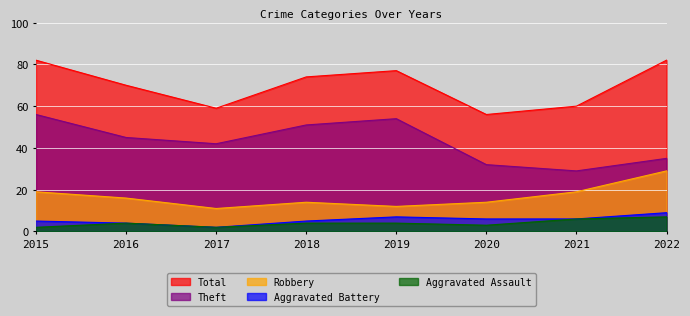

Count the number of data series in this chart.

5